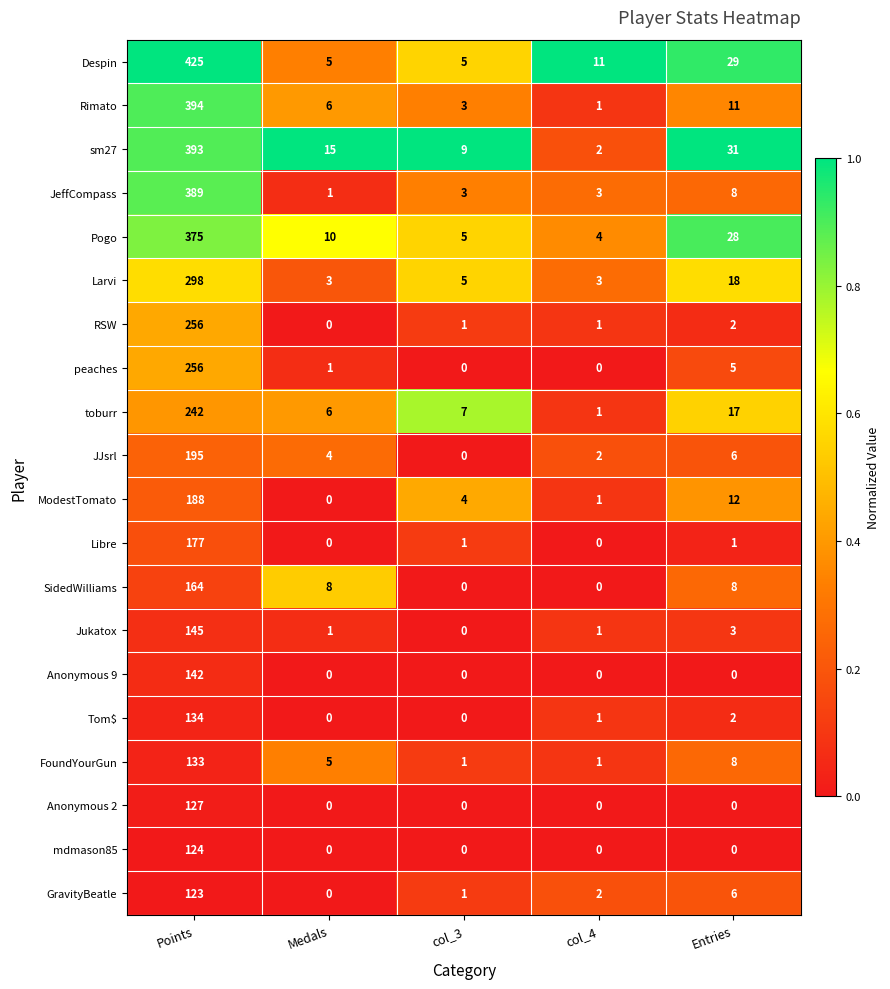

Which series has the largest total across all categories?

Despin